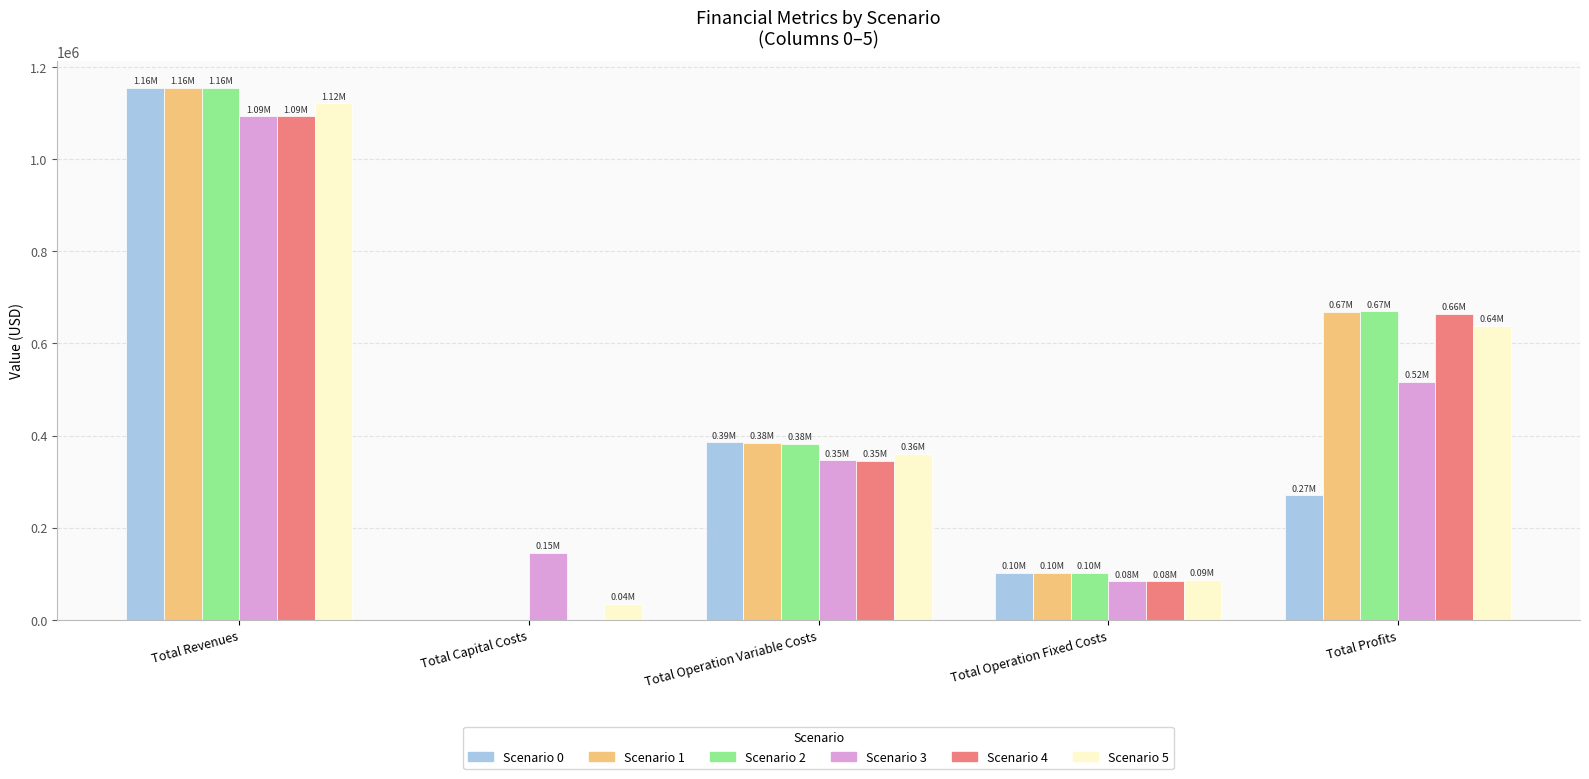

Are the bars grouped side by side (vs. stacked)?

Yes